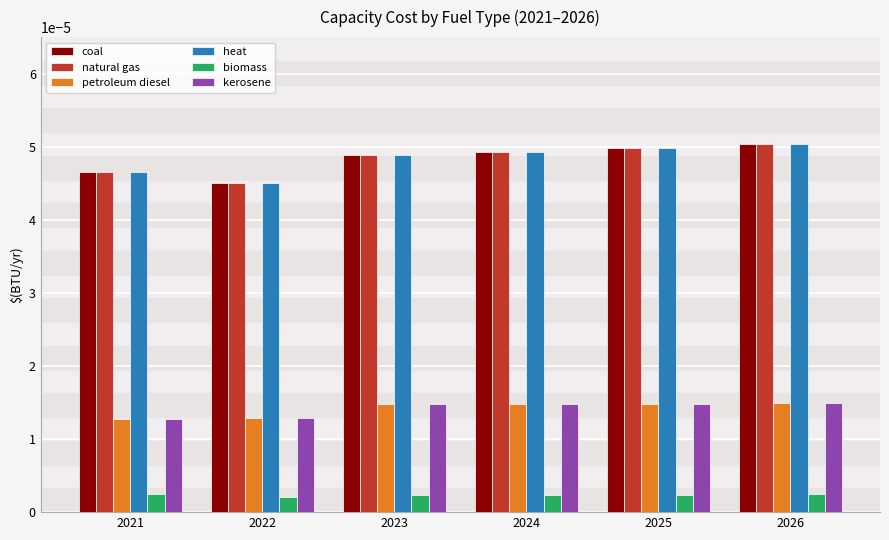

How many natural gas values are between 0 and 1?

6